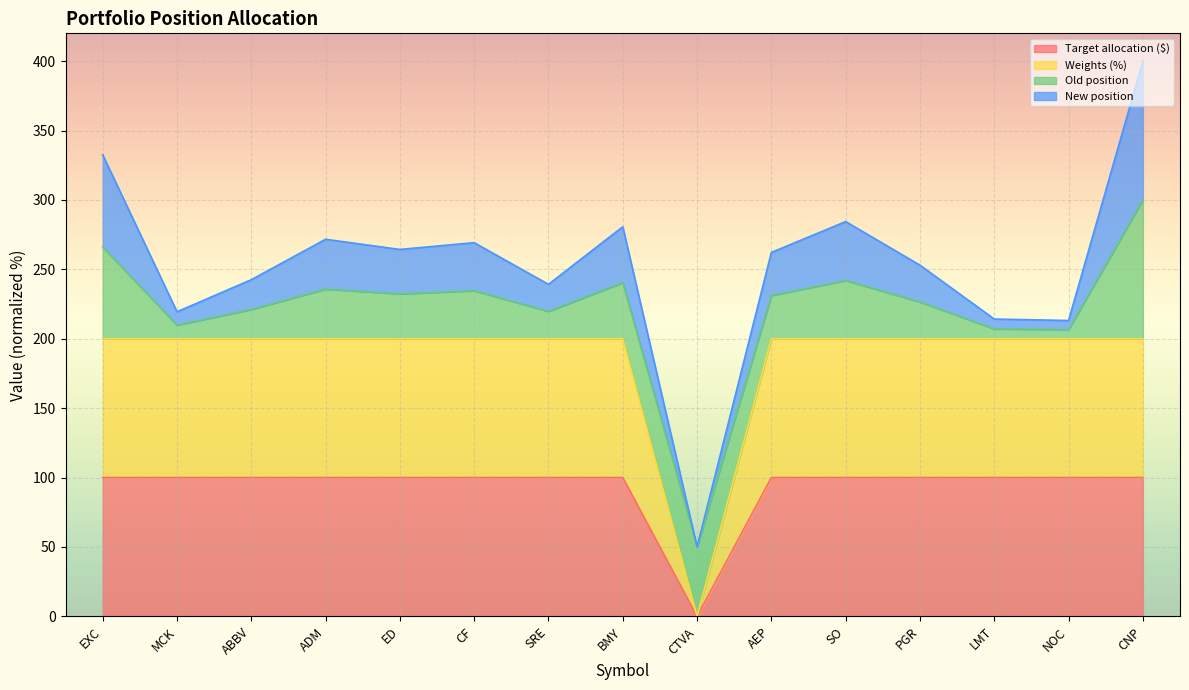

Between ED and NOC, which is larger?

ED